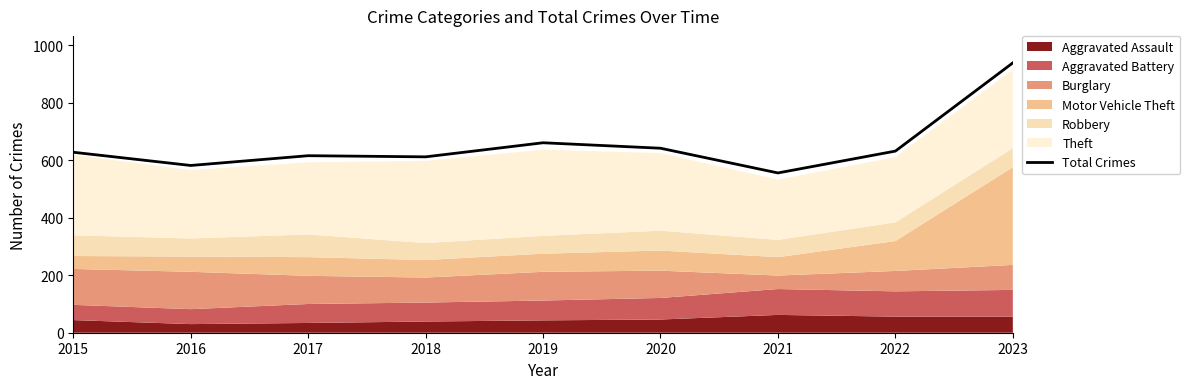

The value at 2022 is 632. True or false?

True